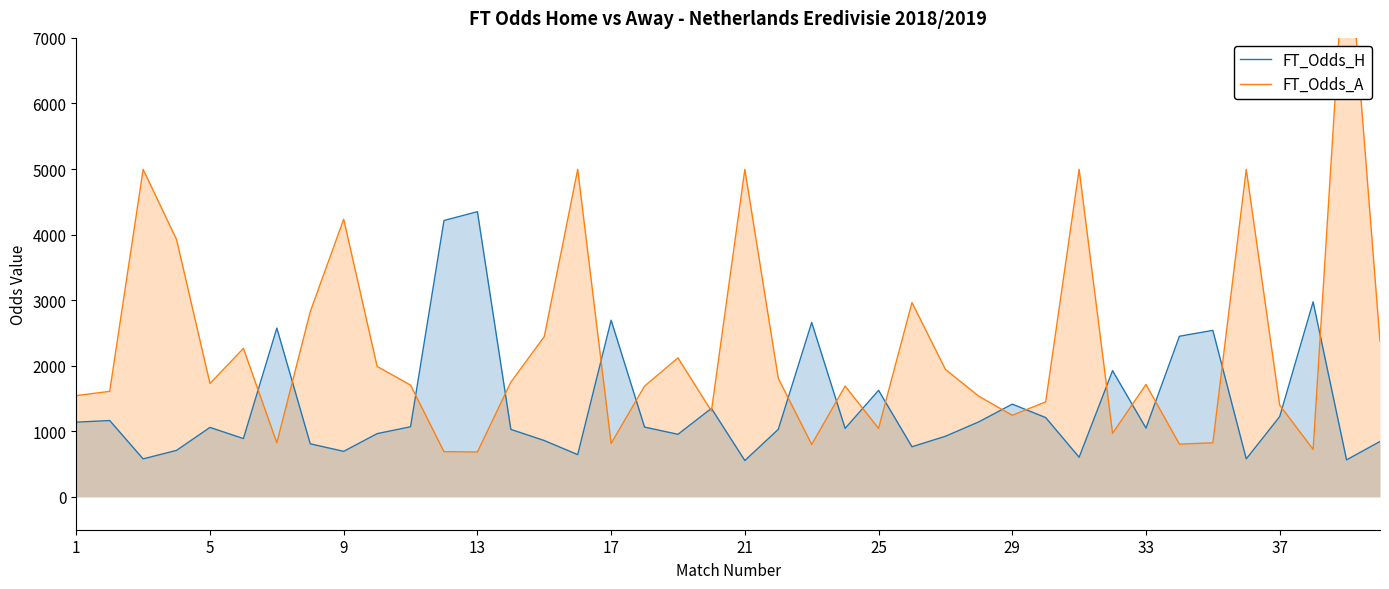

How many data points in FT_Odds_A are above 1715?

19